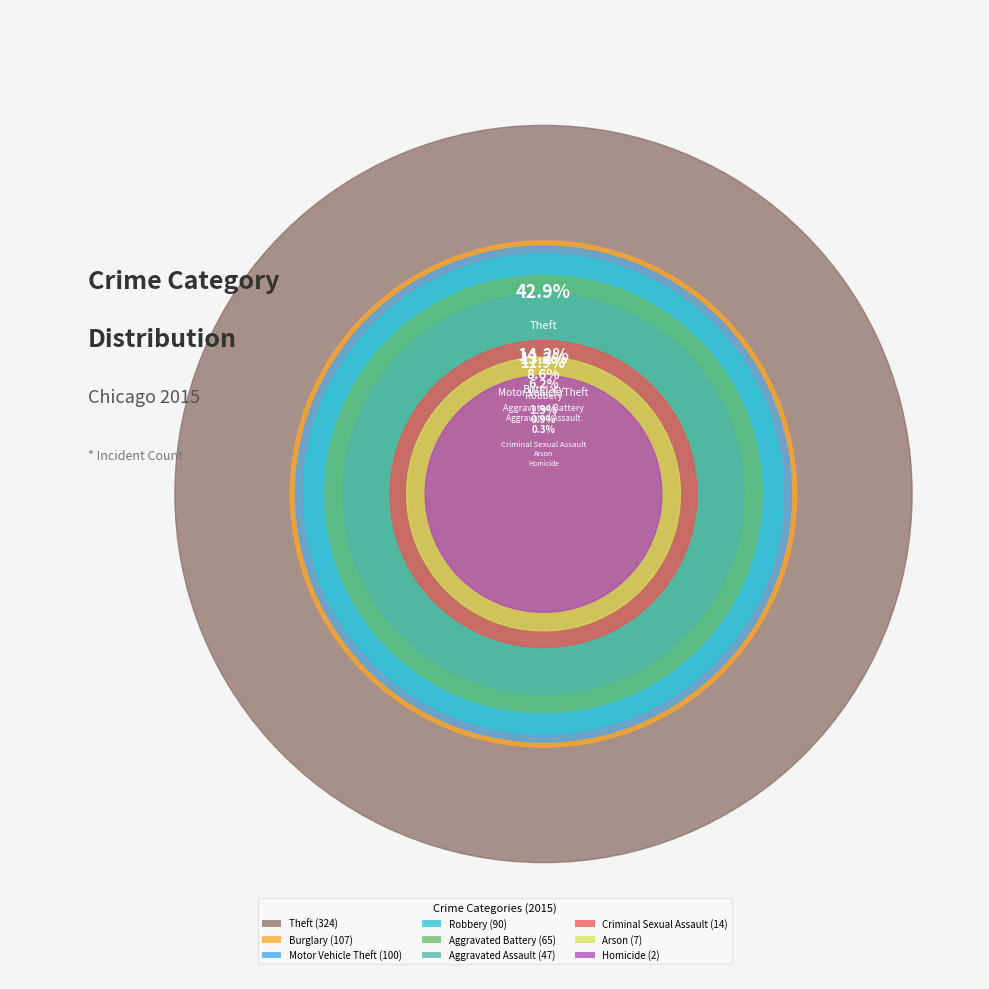

Is Theft the majority of the pie?

No